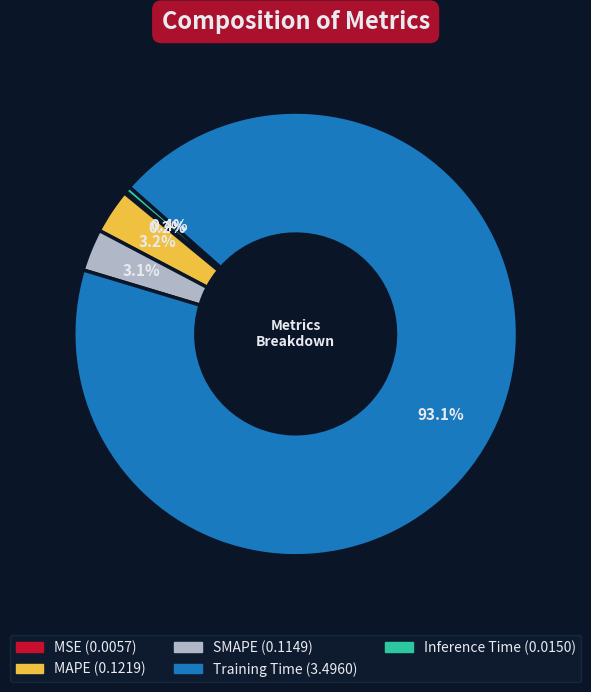

Is Training Time the majority of the pie?

Yes